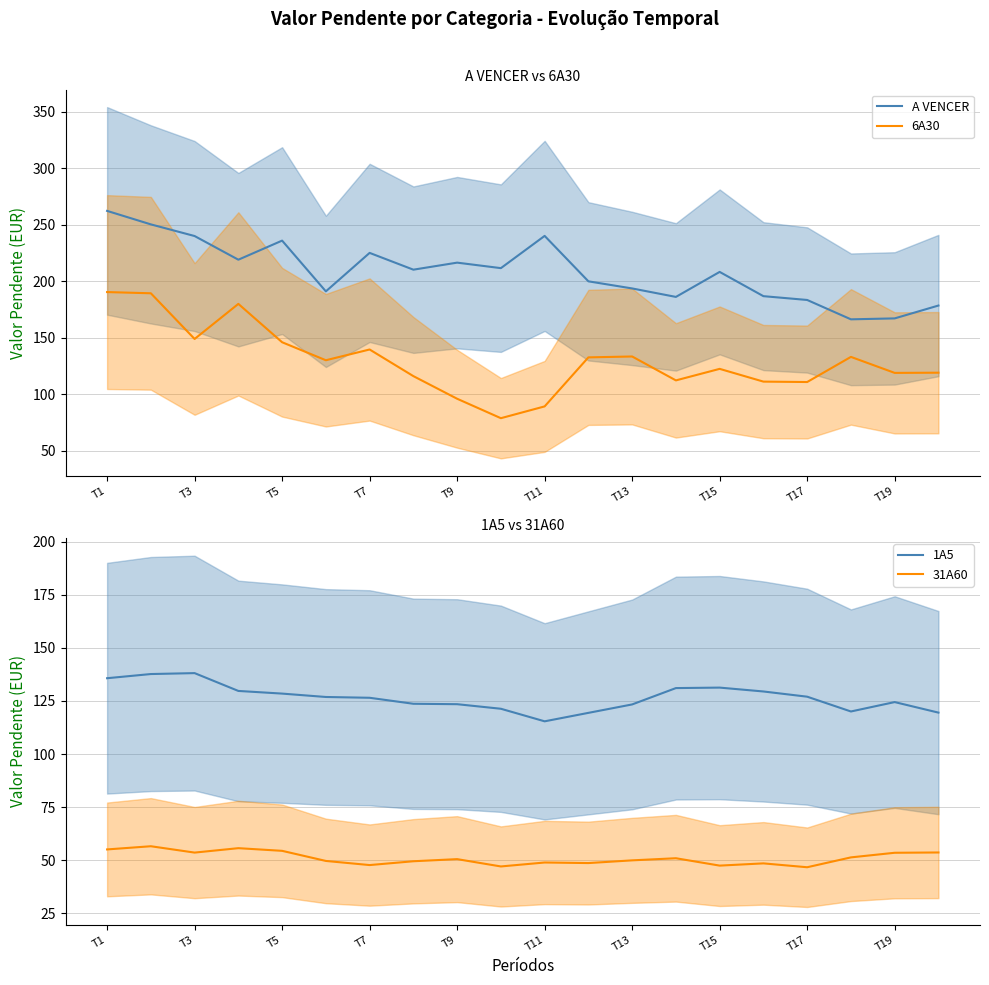

At how many categories does at least one series exceed 58?

20